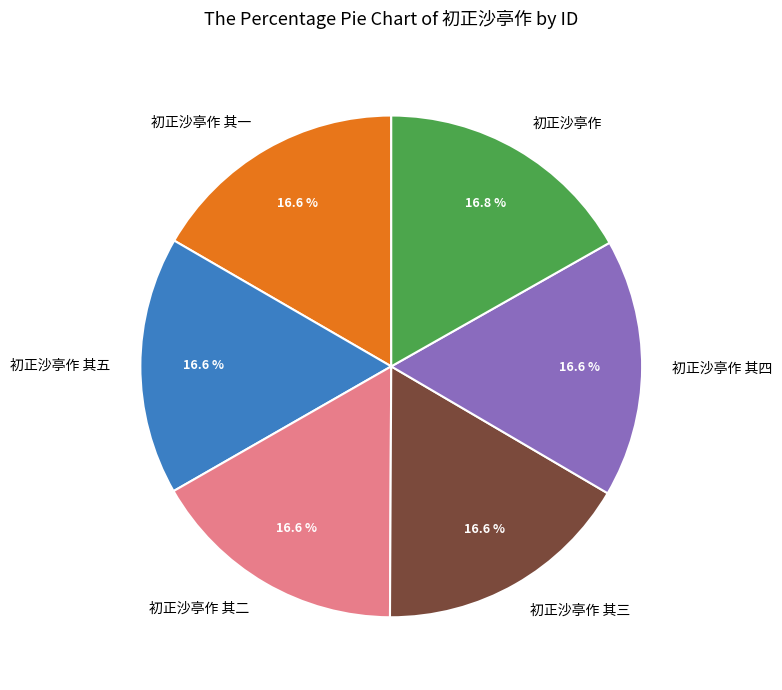

Is there a majority slice in this chart?

No